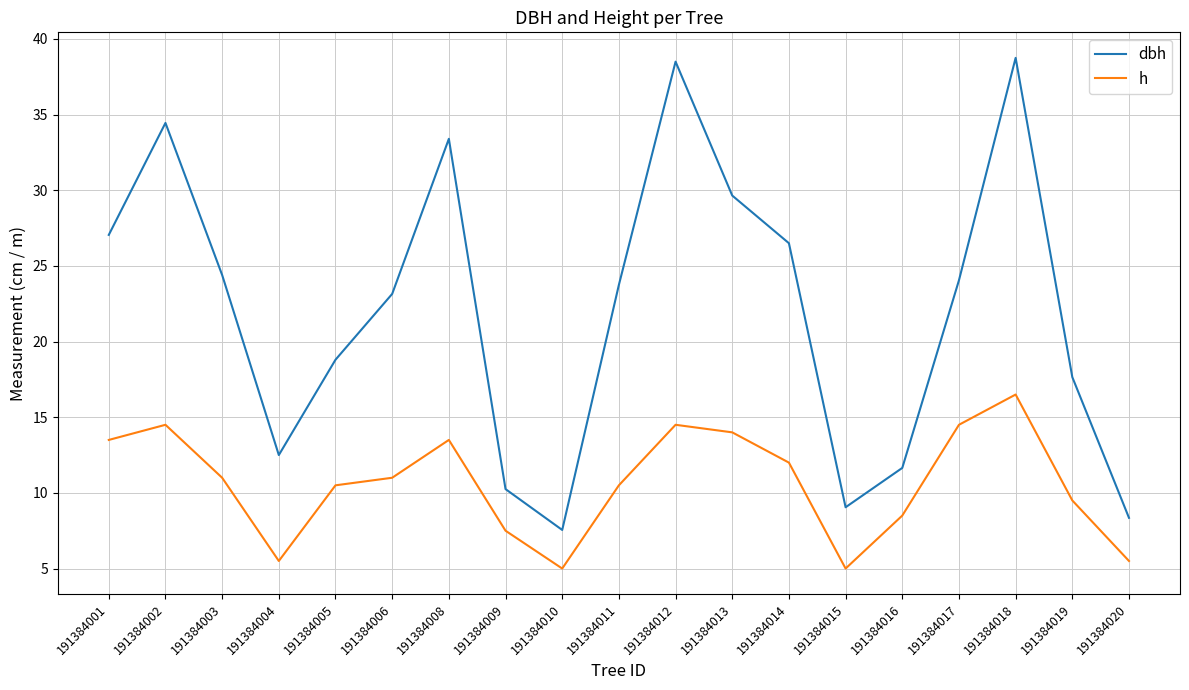

At which category does h reach its first local valley?

191384004